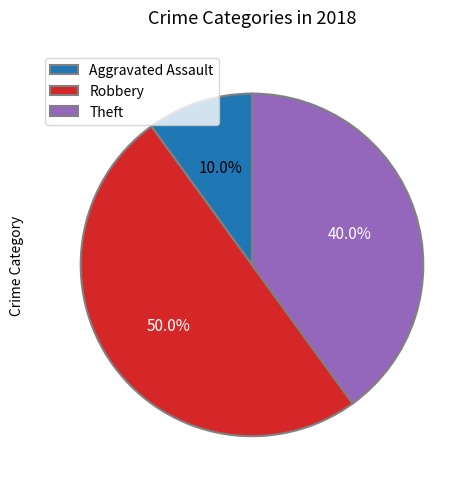

Between Theft and Aggravated Assault, which is larger?

Theft